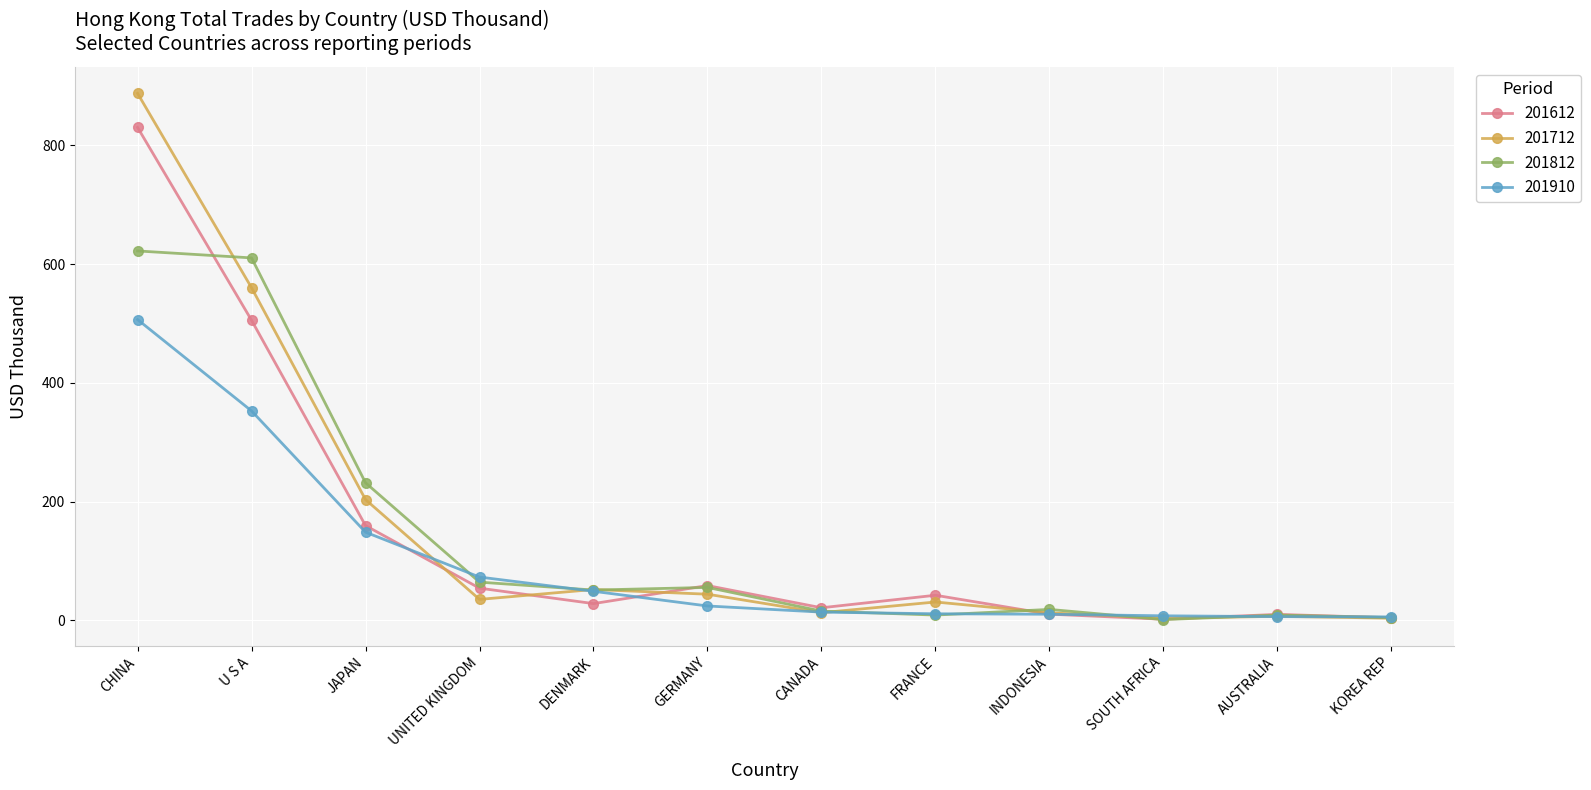

True or false: 201910 has a value of 10.2 at INDONESIA.

True